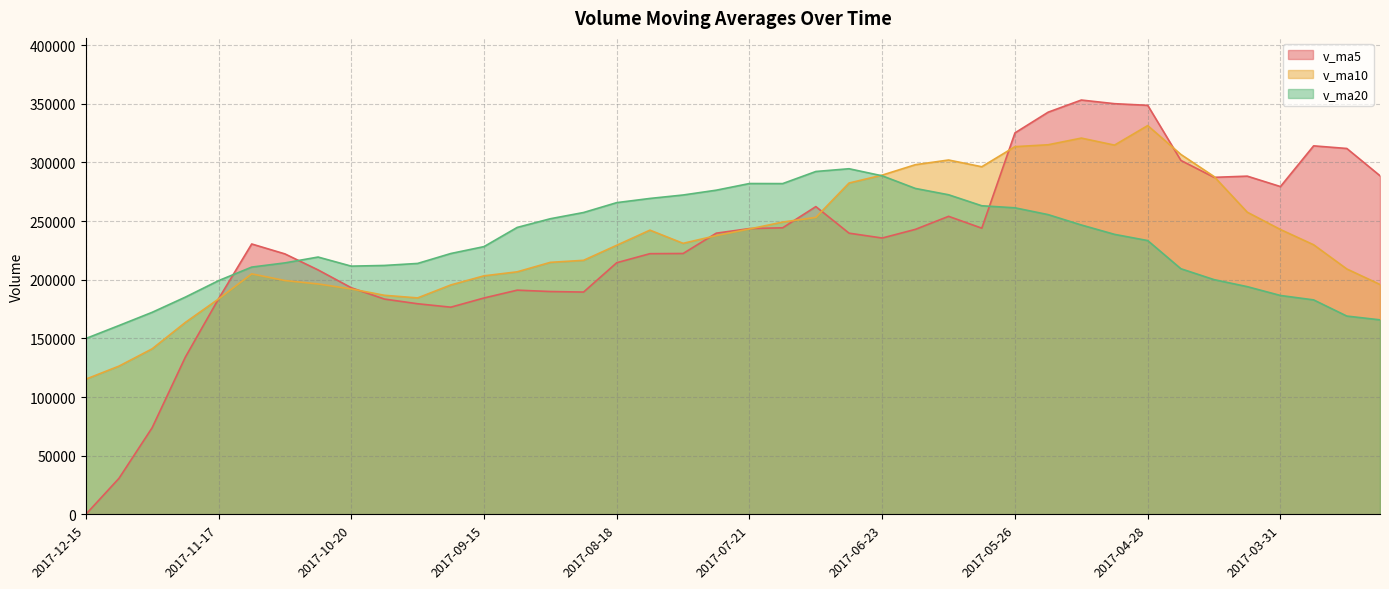

What is the label of the 10th point from the left?

2017-10-13